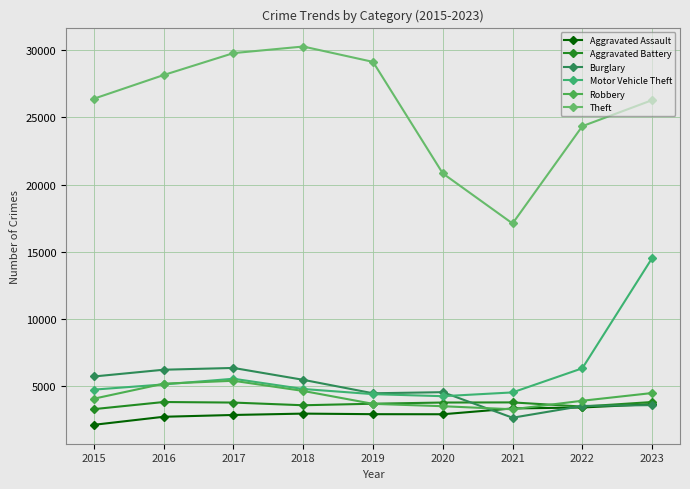

How many categories are shown in the chart?

9